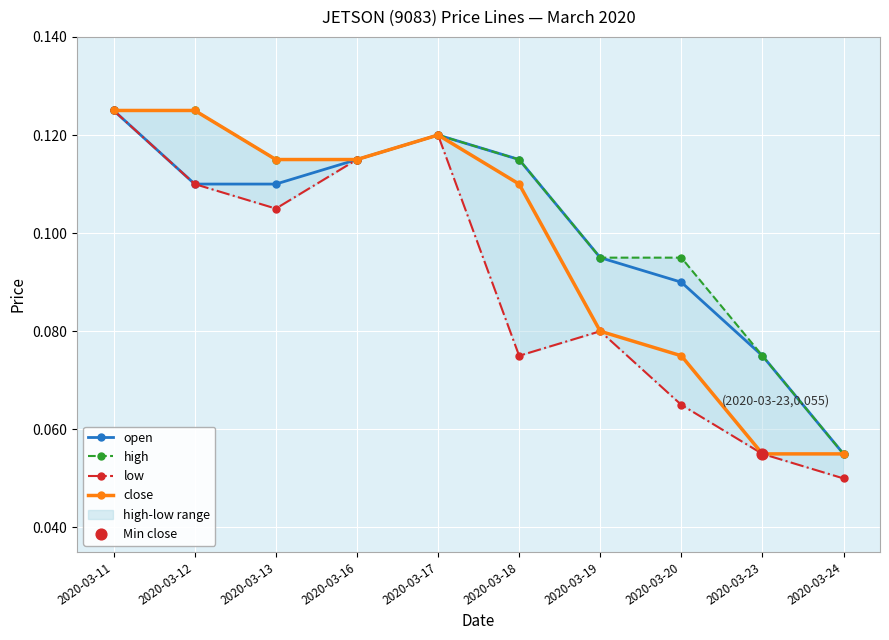

What is the total value across all series at 2020-03-16?

0.5